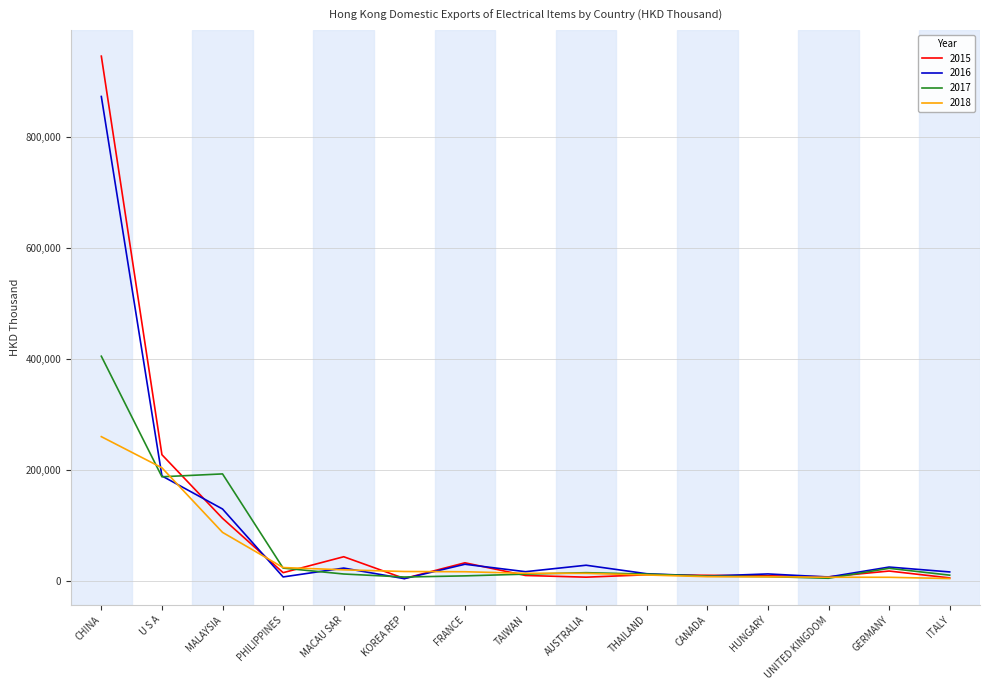

List the series in order of their peak value, highest first.

2015, 2016, 2017, 2018